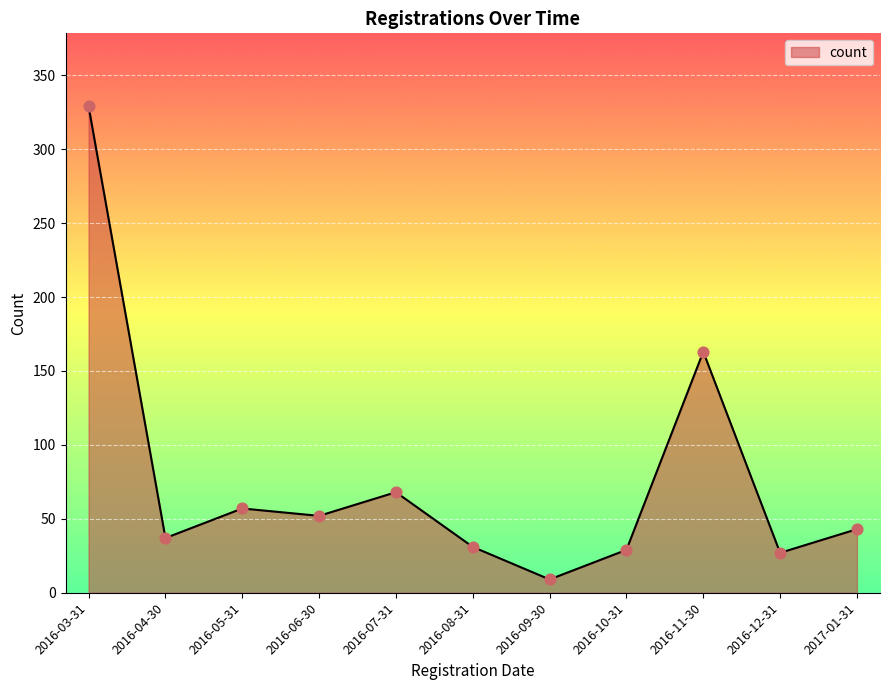

Between 2016-07-31 and 2017-01-31, which is larger?

2016-07-31